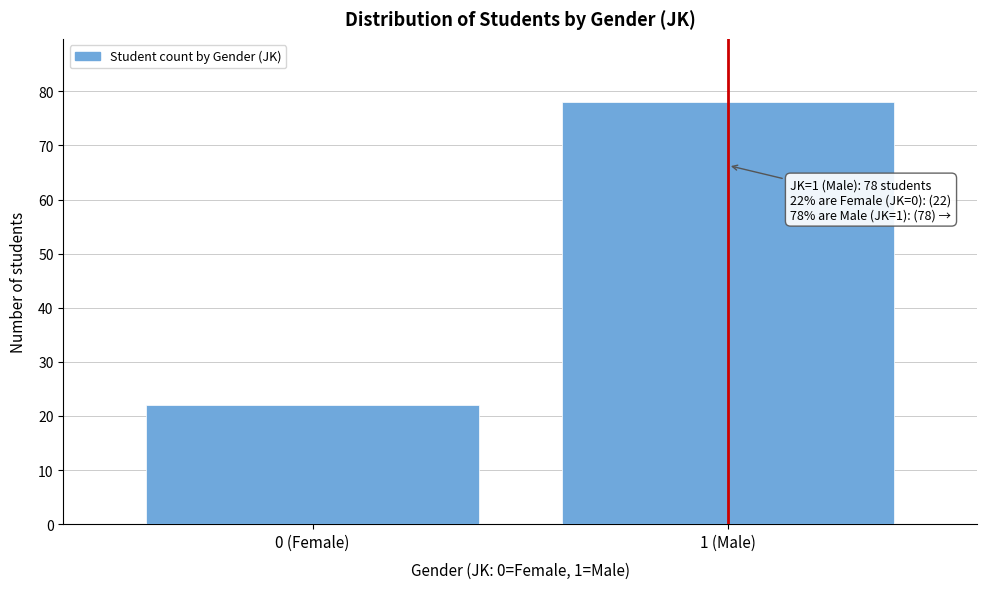

Reading right to left, extract all data points from this chart.

78	22